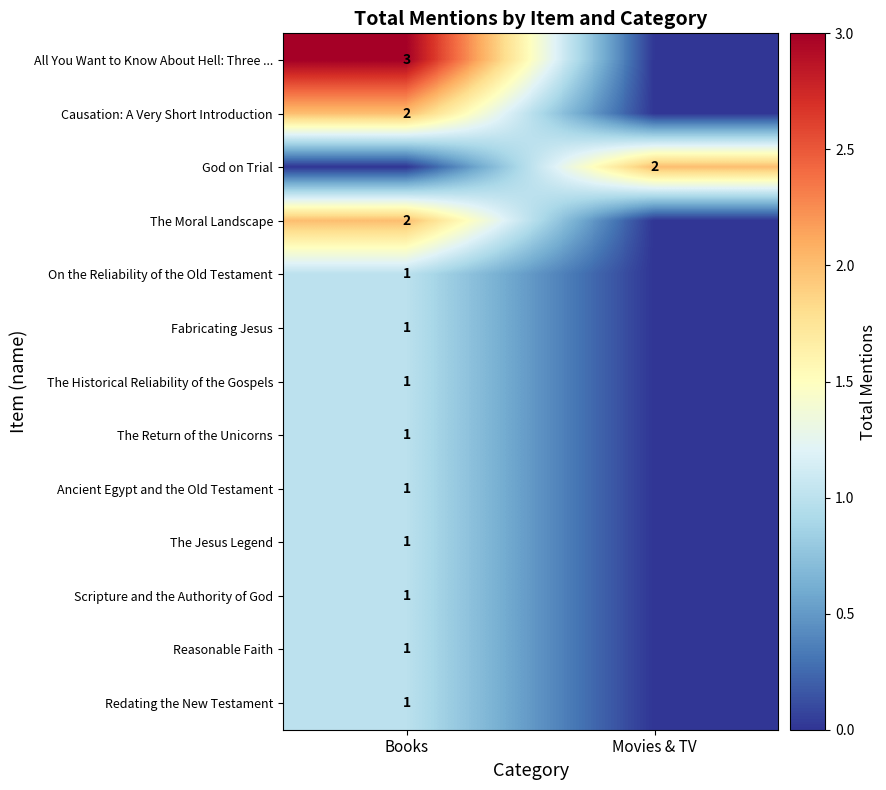

Is it true that On the Reliability of the Old Testament equals 1 at Books?

True